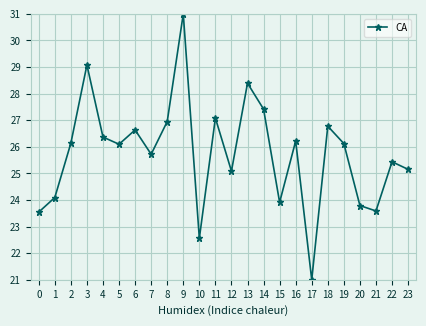

What is the value of the 21st point from the left?

23.8